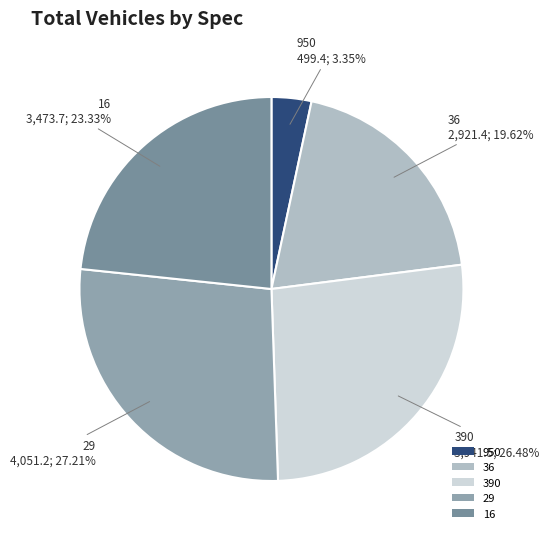

Does any single category account for the majority?

No